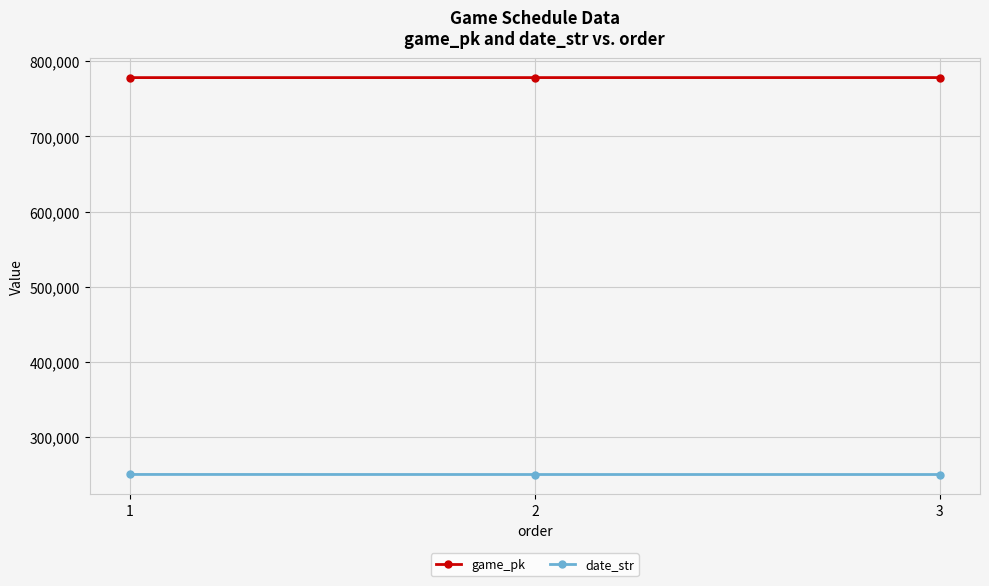

What is the value of the date_str point at the 2nd from the left?

250430